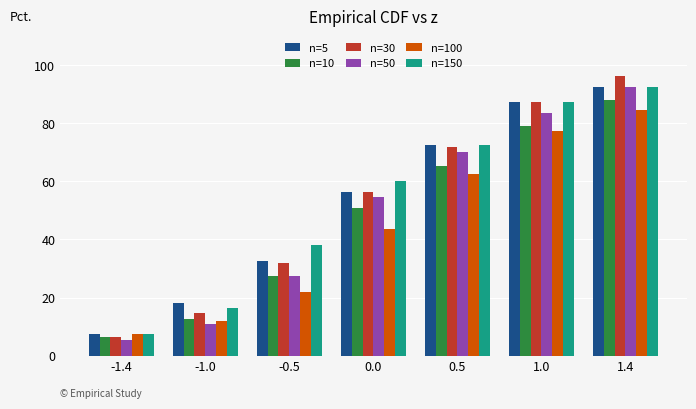

At which category is the sum across all series the highest?

1.4